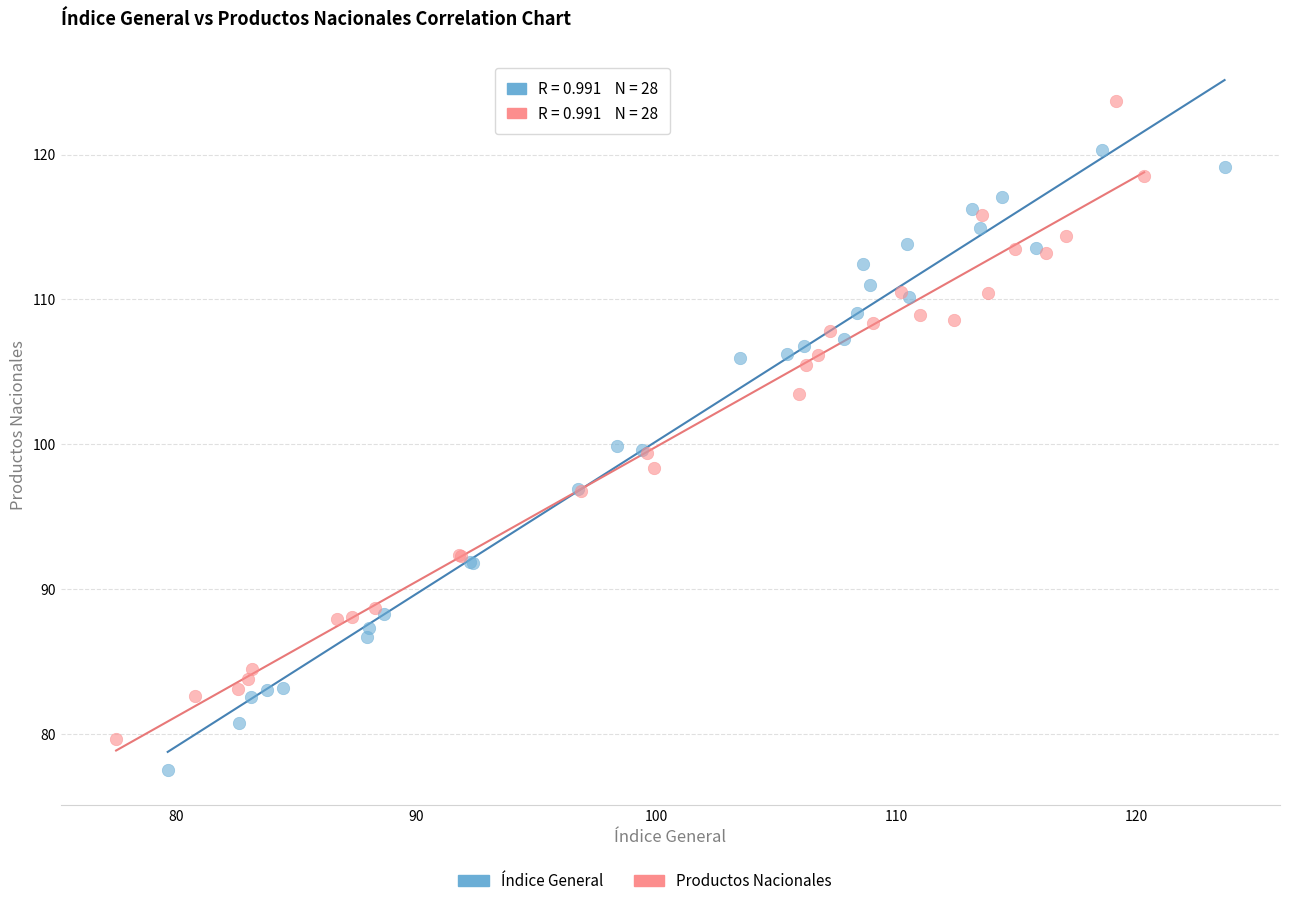

Which series has the widest spread of Y values?

Productos Nacionales